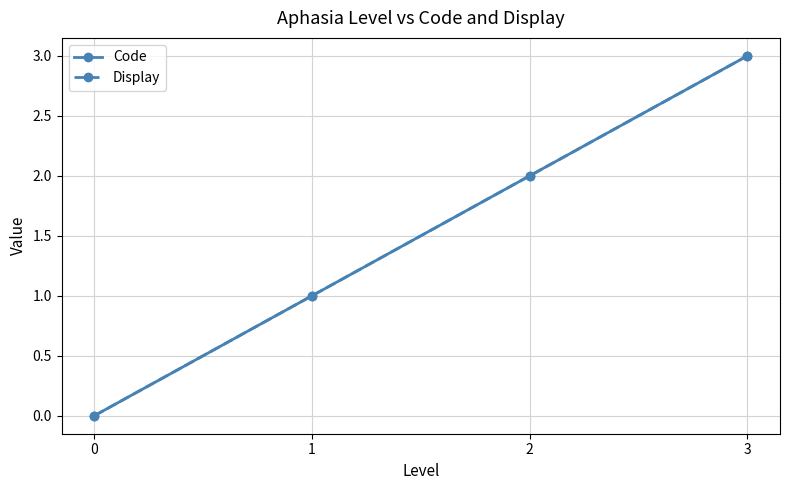

How many Code values are between 1 and 3?

3